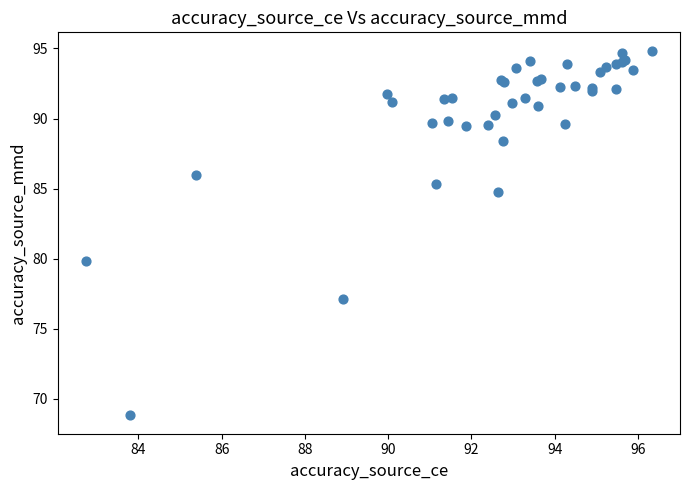

What Y value in the scatter plot is closest to 81?

79.8